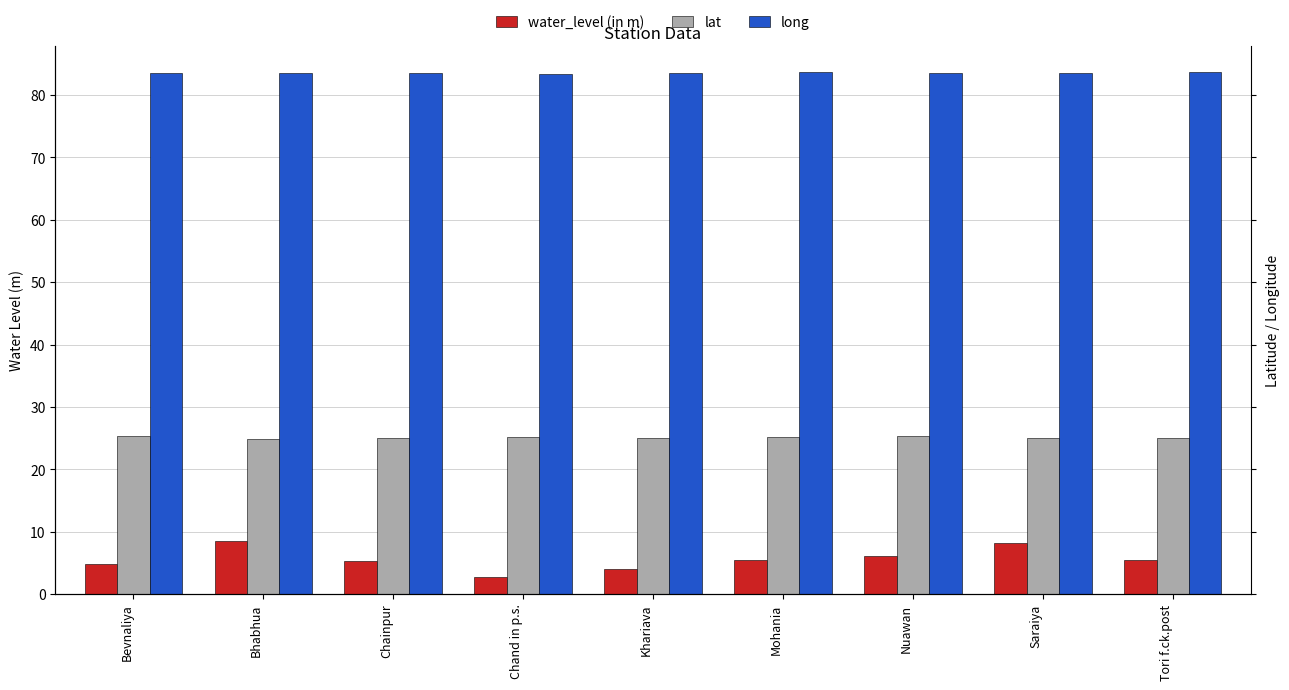

The long series shows 112.5 at Tori f.ck.post. True or false?

False